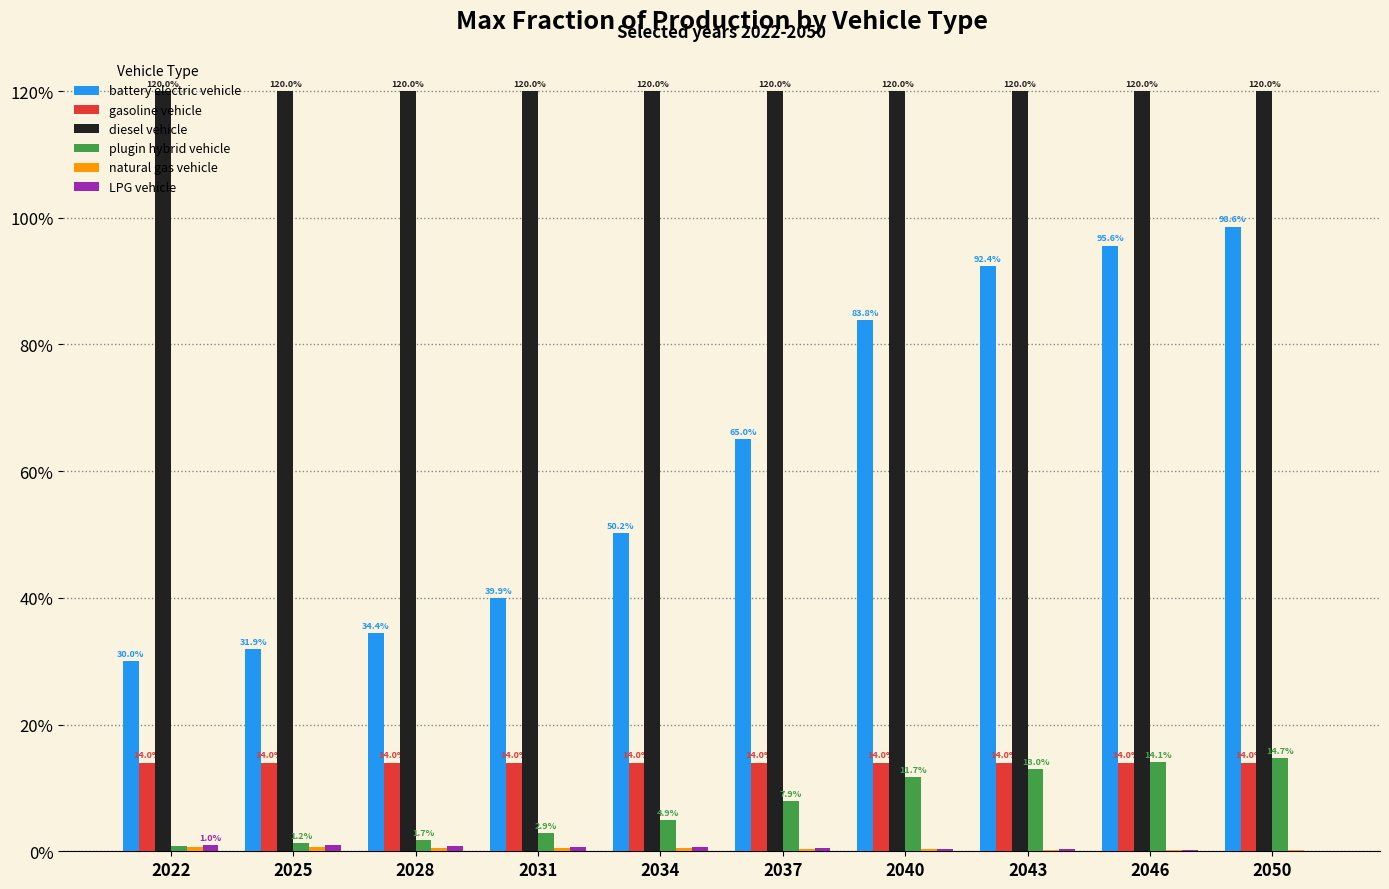

Which series changed the most between 2034 and 2040?

battery electric vehicle